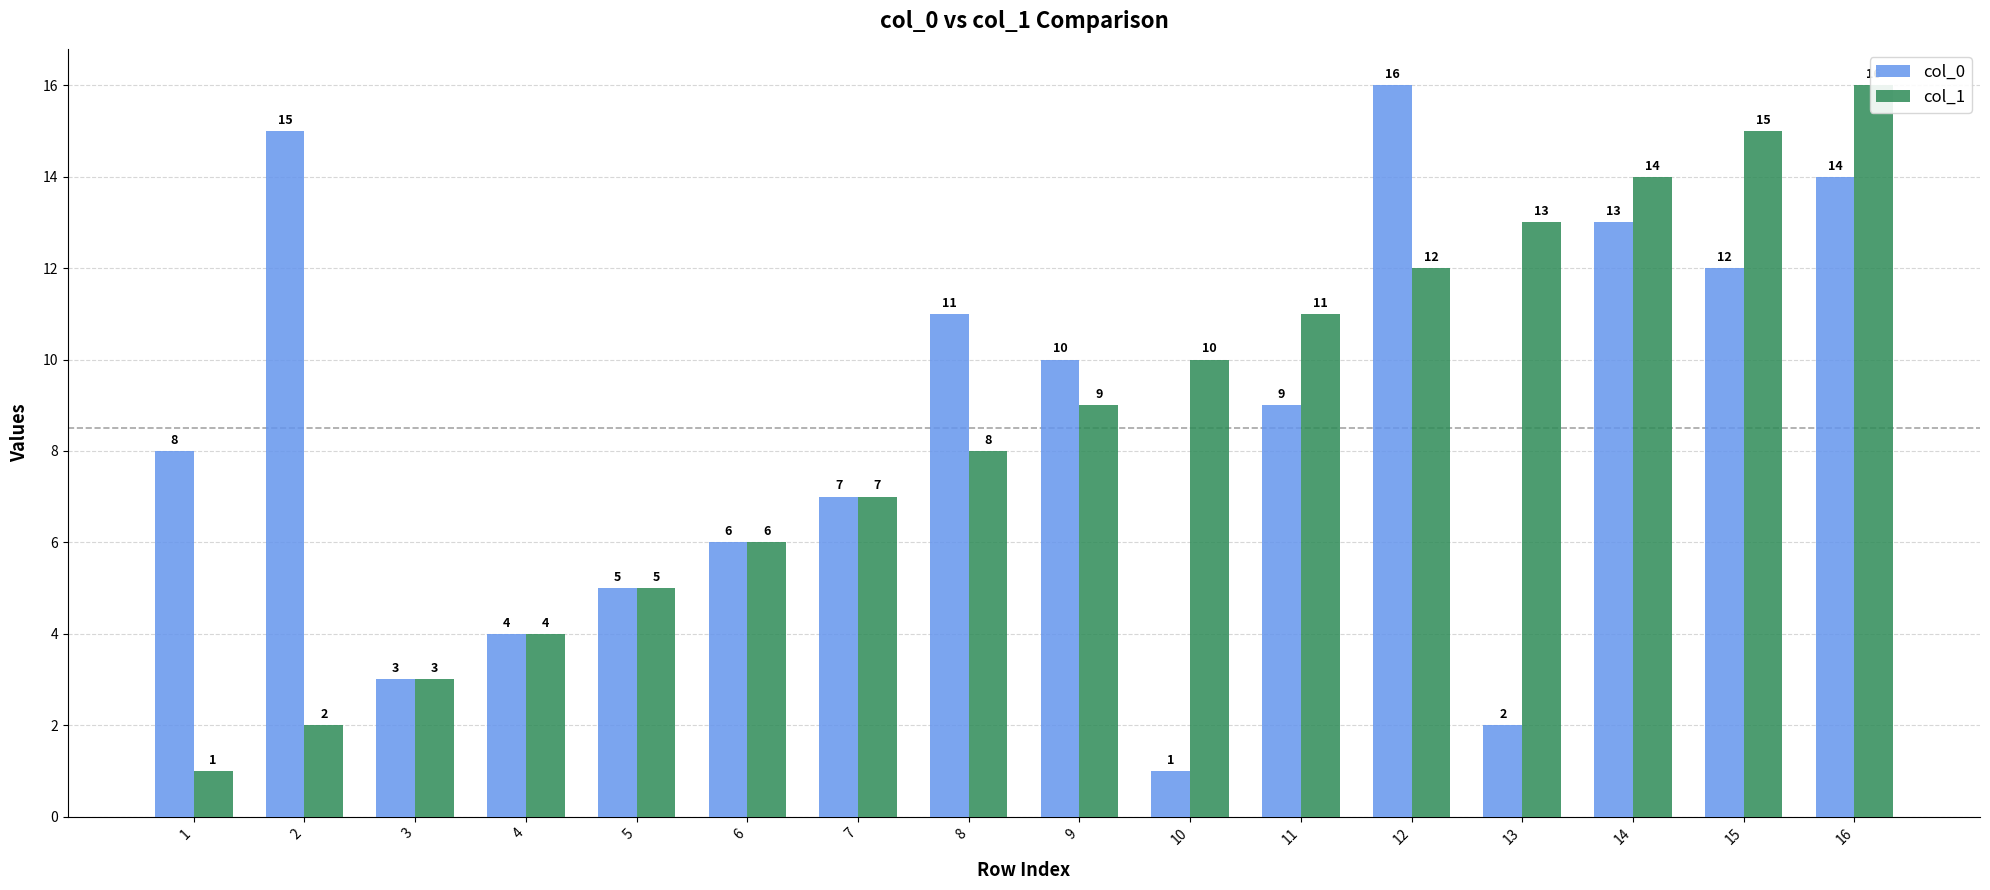

Is the value of col_1 at 1 greater than the value of col_0 at 5?

No